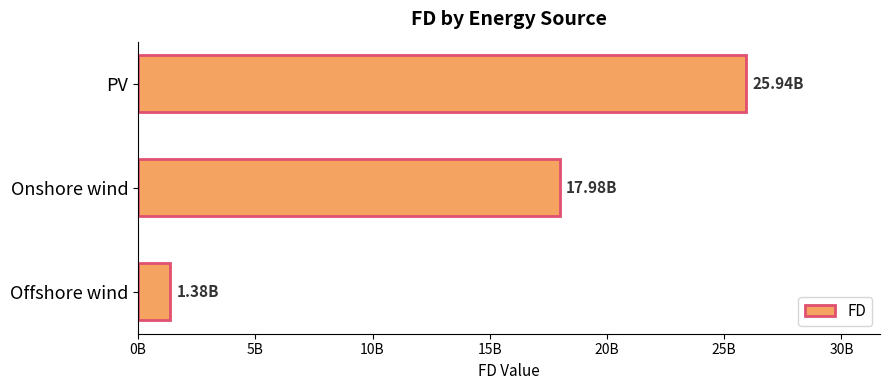

What is the difference between the maximum and second lowest values?

7957177200.6